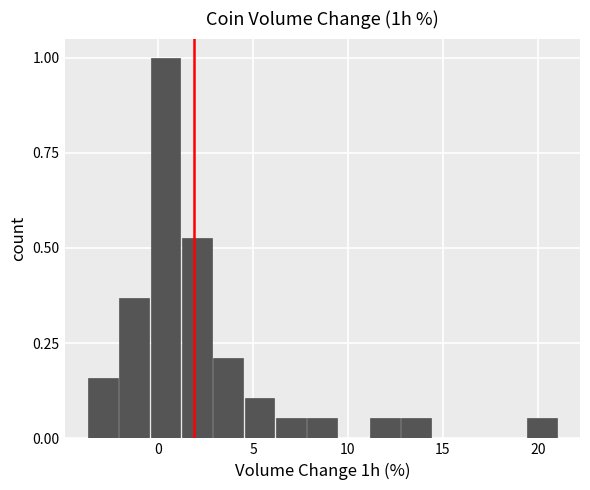

Read against the x-axis, roughly where is the centre of the tallest bar?

0.5